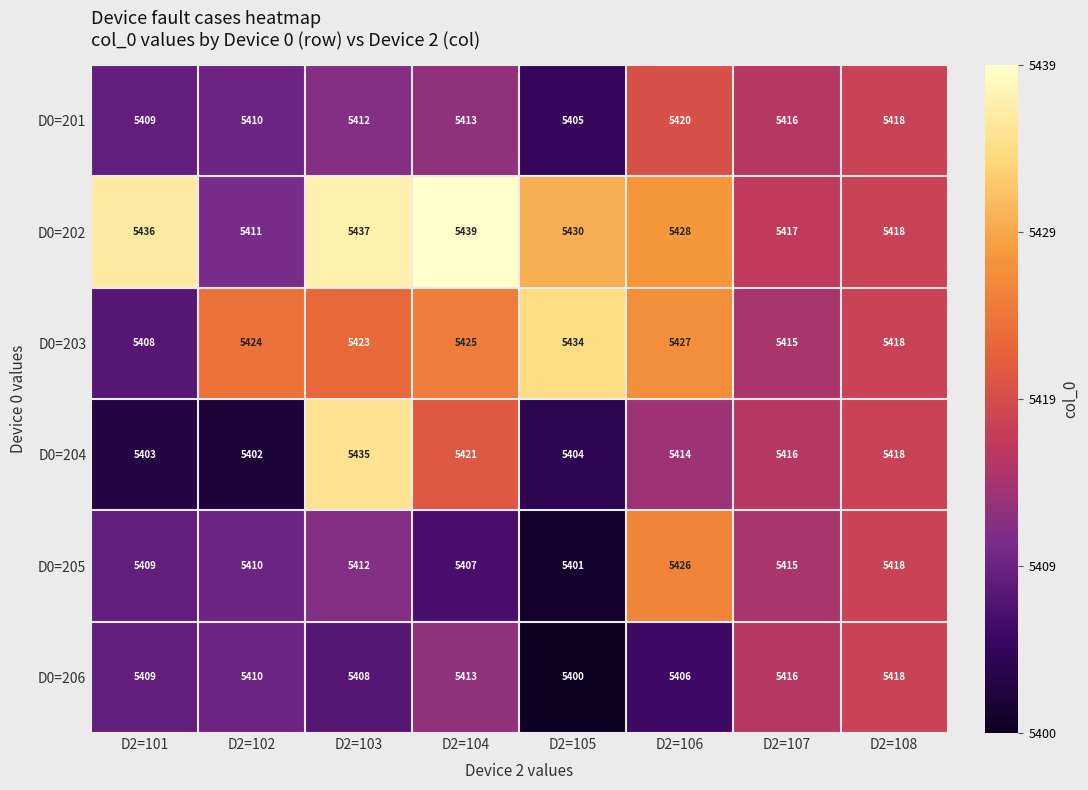

What is the maximum value shown in the chart?

5439